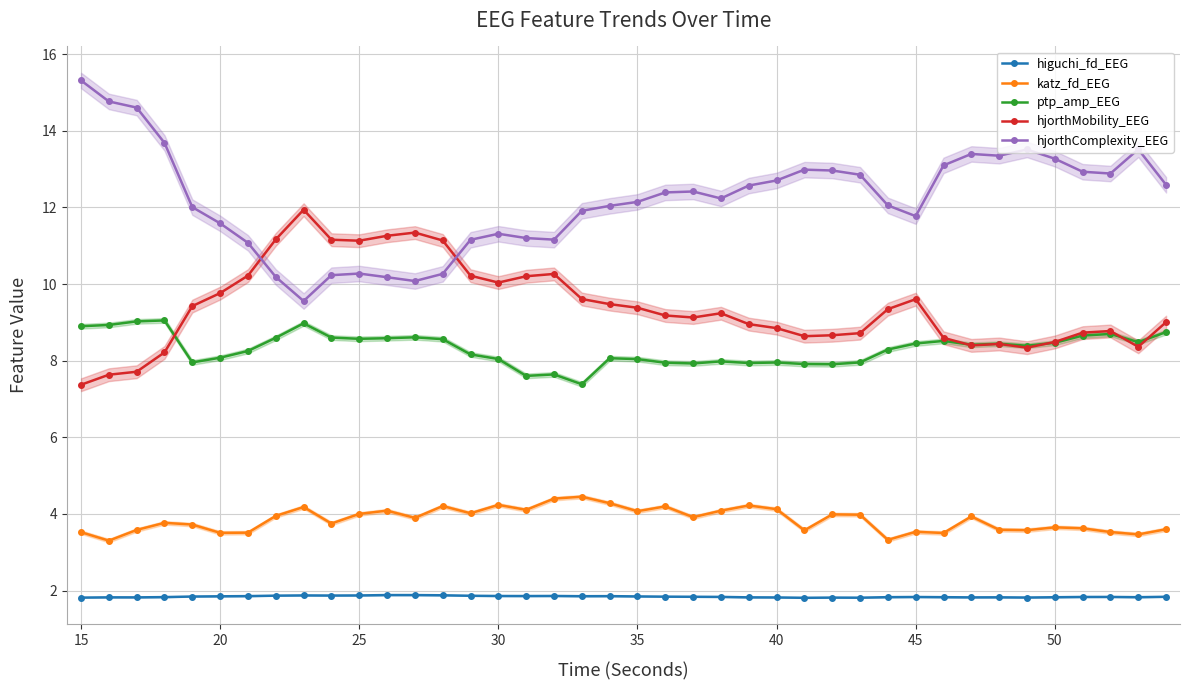

The value of higuchi_fd_EEG at 15 is 1.8. True or false?

True